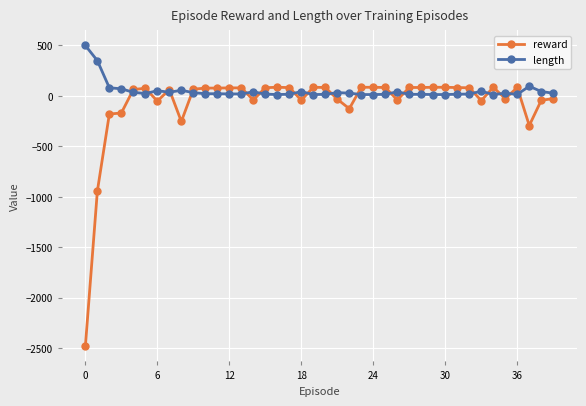

Rank the series by their maximum value, from lowest to highest.

reward, length